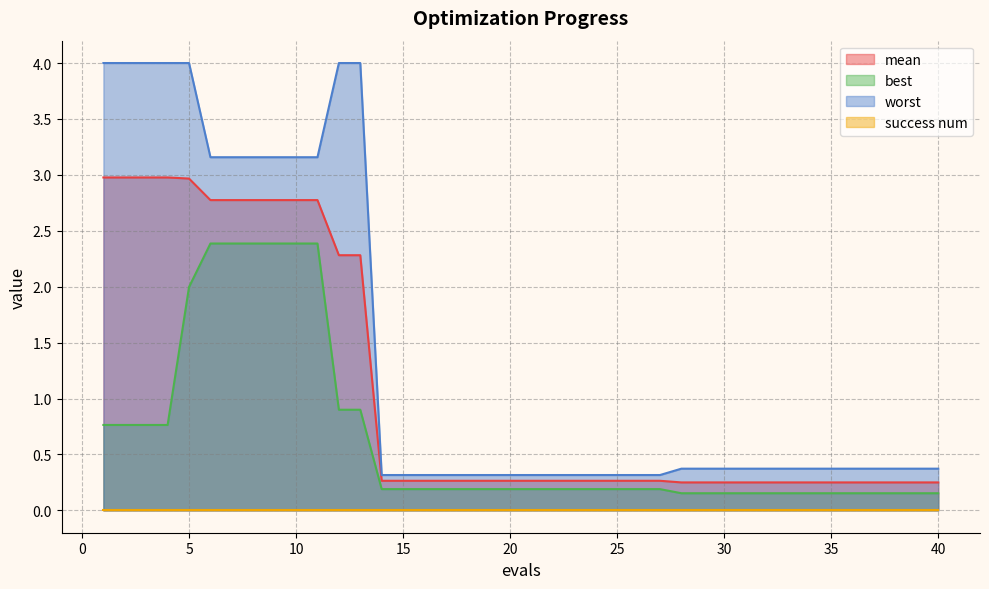

What is the lowest value of the best series?

0.2